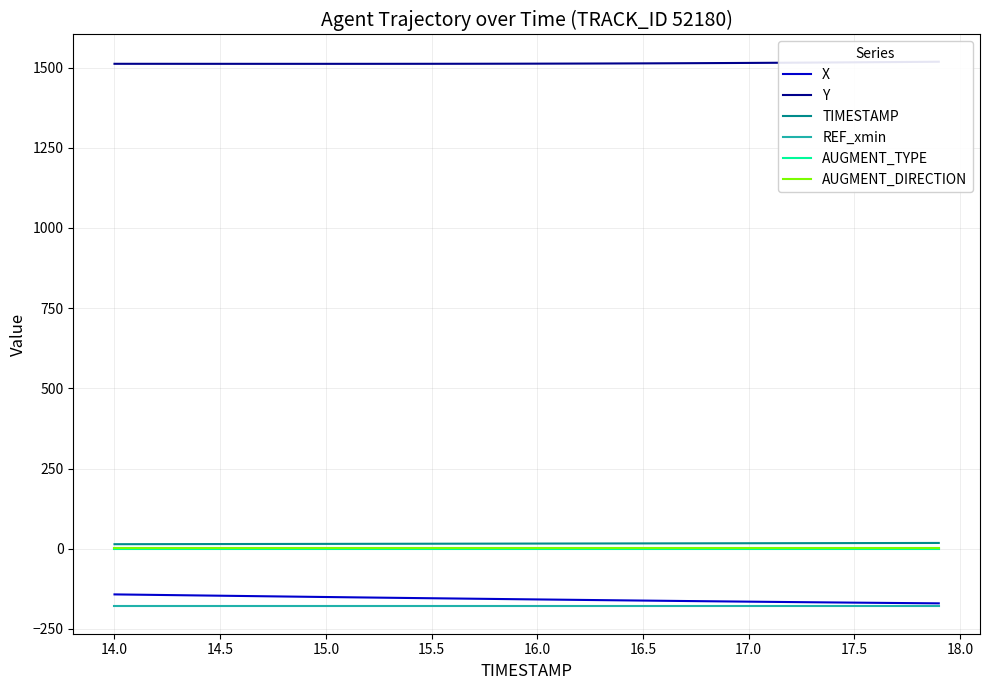

Does the chart have visible grid lines?

Yes